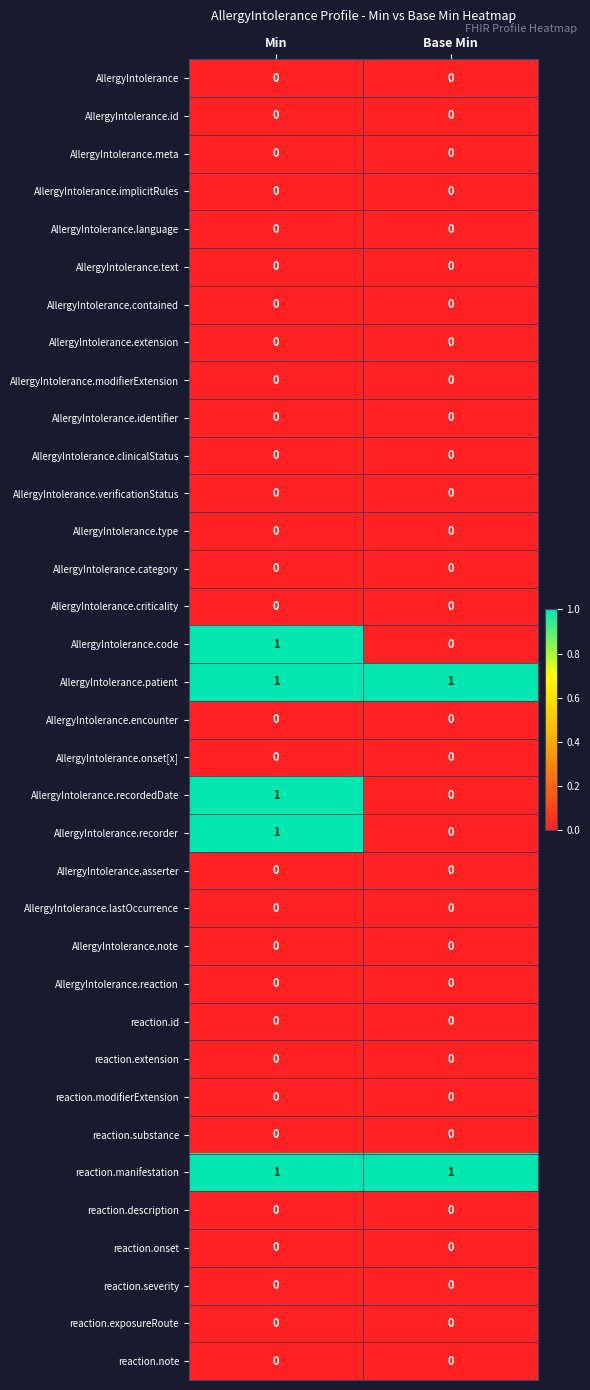

At which category is the sum across all series the highest?

Min